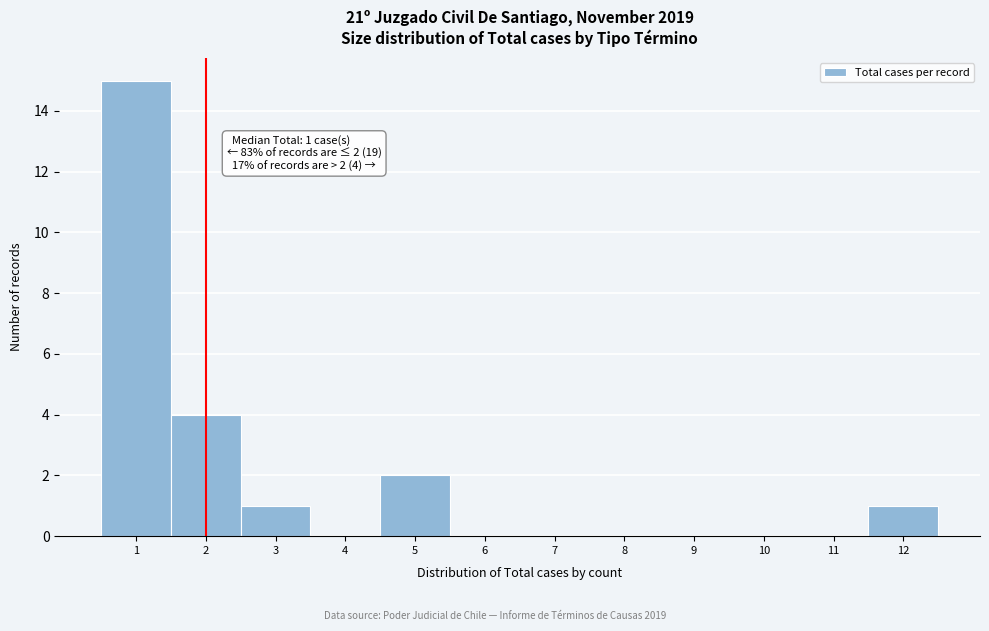

Over which range of the x-axis is the bar tallest?

0.5 to 1.5